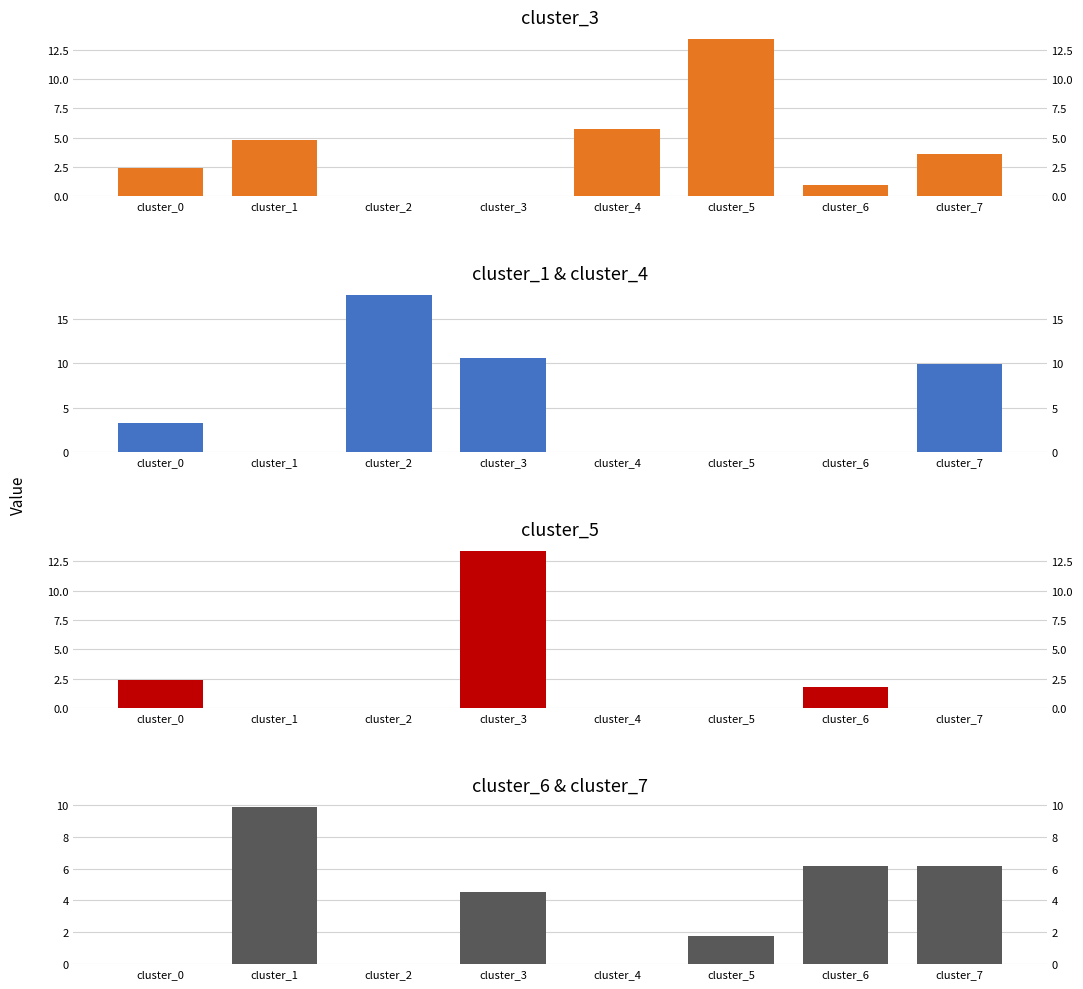

Reading right to left, list all the values displayed in this chart.

cluster_3: cluster_7=3.6	cluster_6=0.9	cluster_5=13.4	cluster_4=5.7	cluster_3=0.0	cluster_2=0.0	cluster_1=4.8	cluster_0=2.4
cluster_1 & cluster_4: cluster_7=9.9	cluster_6=0.0	cluster_5=0.0	cluster_4=0.0	cluster_3=10.5	cluster_2=17.6	cluster_1=0.0	cluster_0=3.3
cluster_5: cluster_7=0.0	cluster_6=1.8	cluster_5=0.0	cluster_4=0.0	cluster_3=13.4	cluster_2=0.0	cluster_1=0.0	cluster_0=2.4
cluster_6 & cluster_7: cluster_7=6.2	cluster_6=6.2	cluster_5=1.8	cluster_4=0.0	cluster_3=4.5	cluster_2=0.0	cluster_1=9.9	cluster_0=0.0